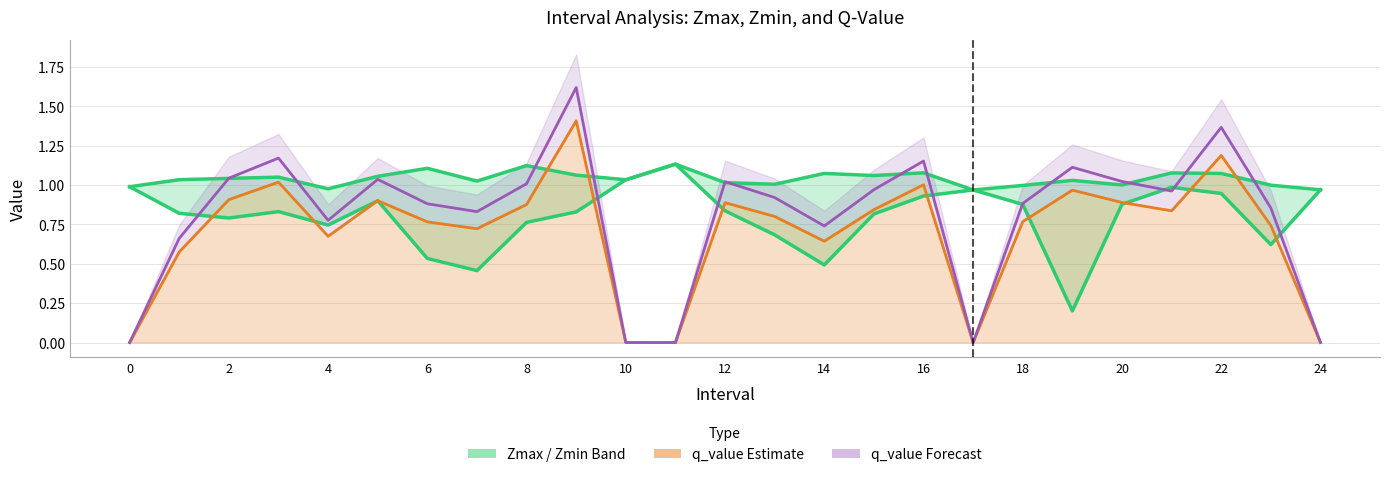

How many values in the Zmax series are below 1?

6